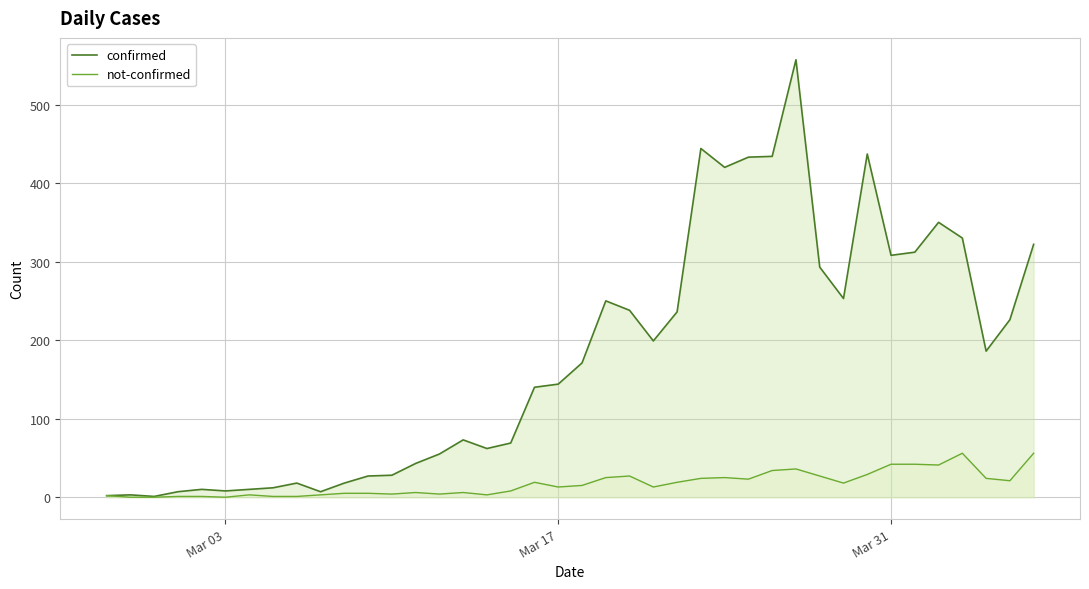

What is the maximum value shown in the chart?

557